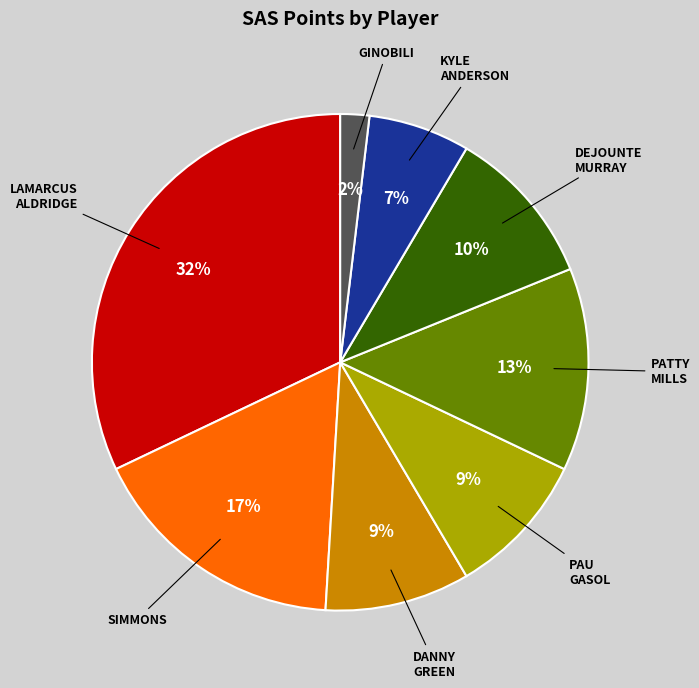

Does any single category account for the majority?

No